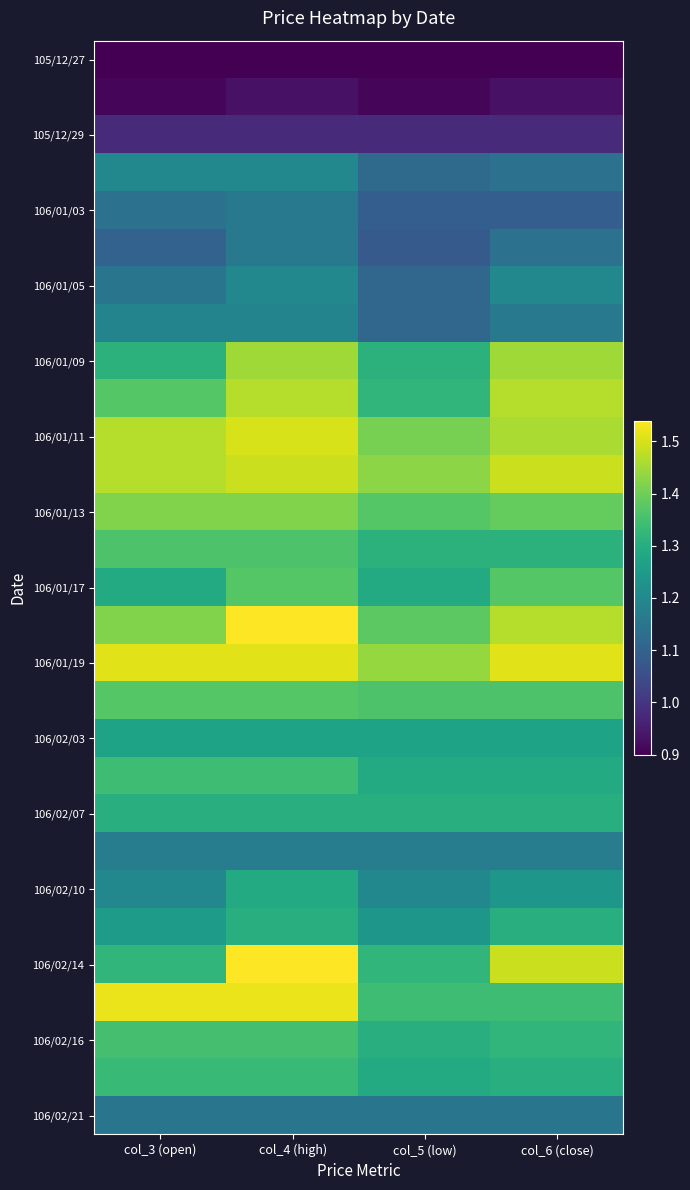

How many data points does each series have?

4